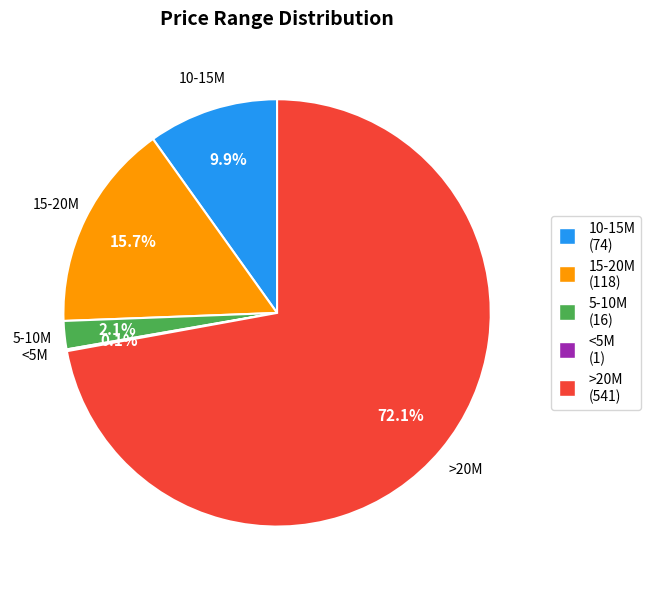

Is there any slice that represents more than half of the pie?

Yes